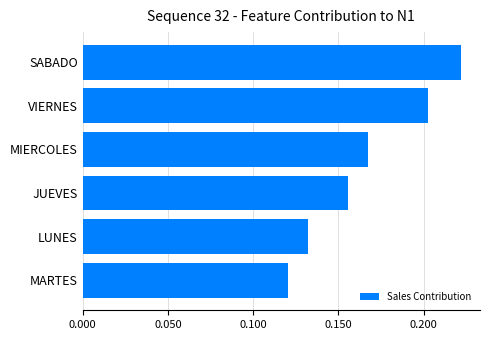

Which label corresponds to the largest value in the chart?

SABADO